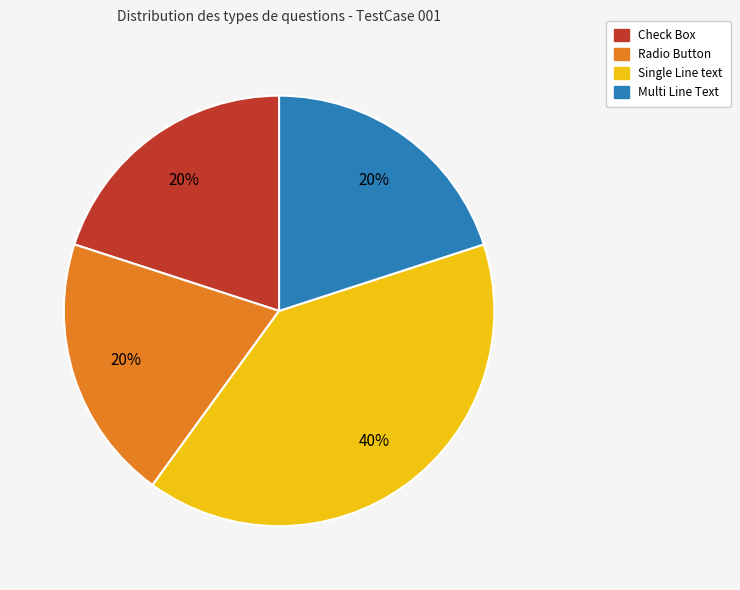

How many slices are in this pie chart?

4